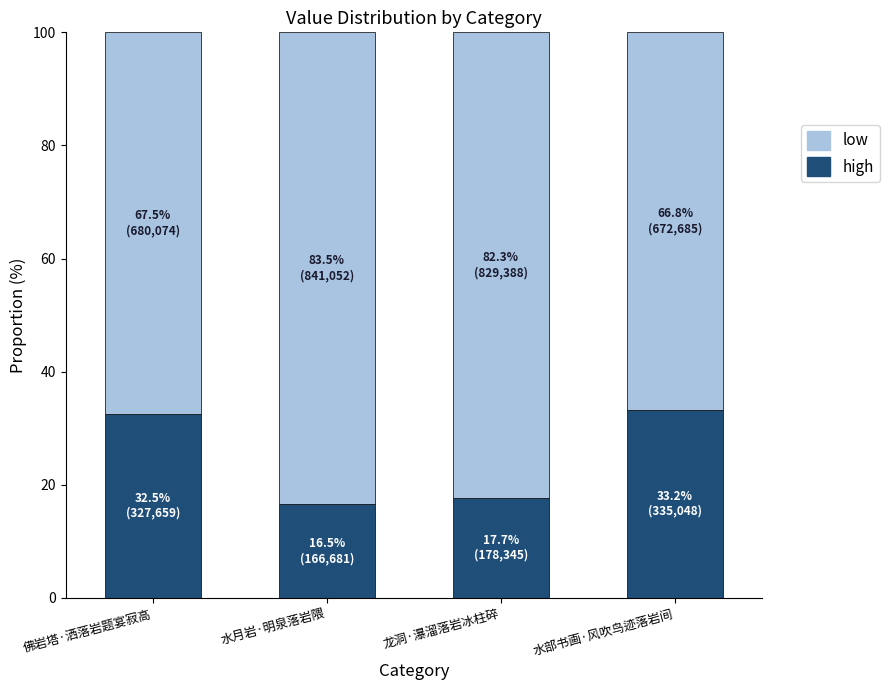

List the series in order of their peak value, highest first.

low, high